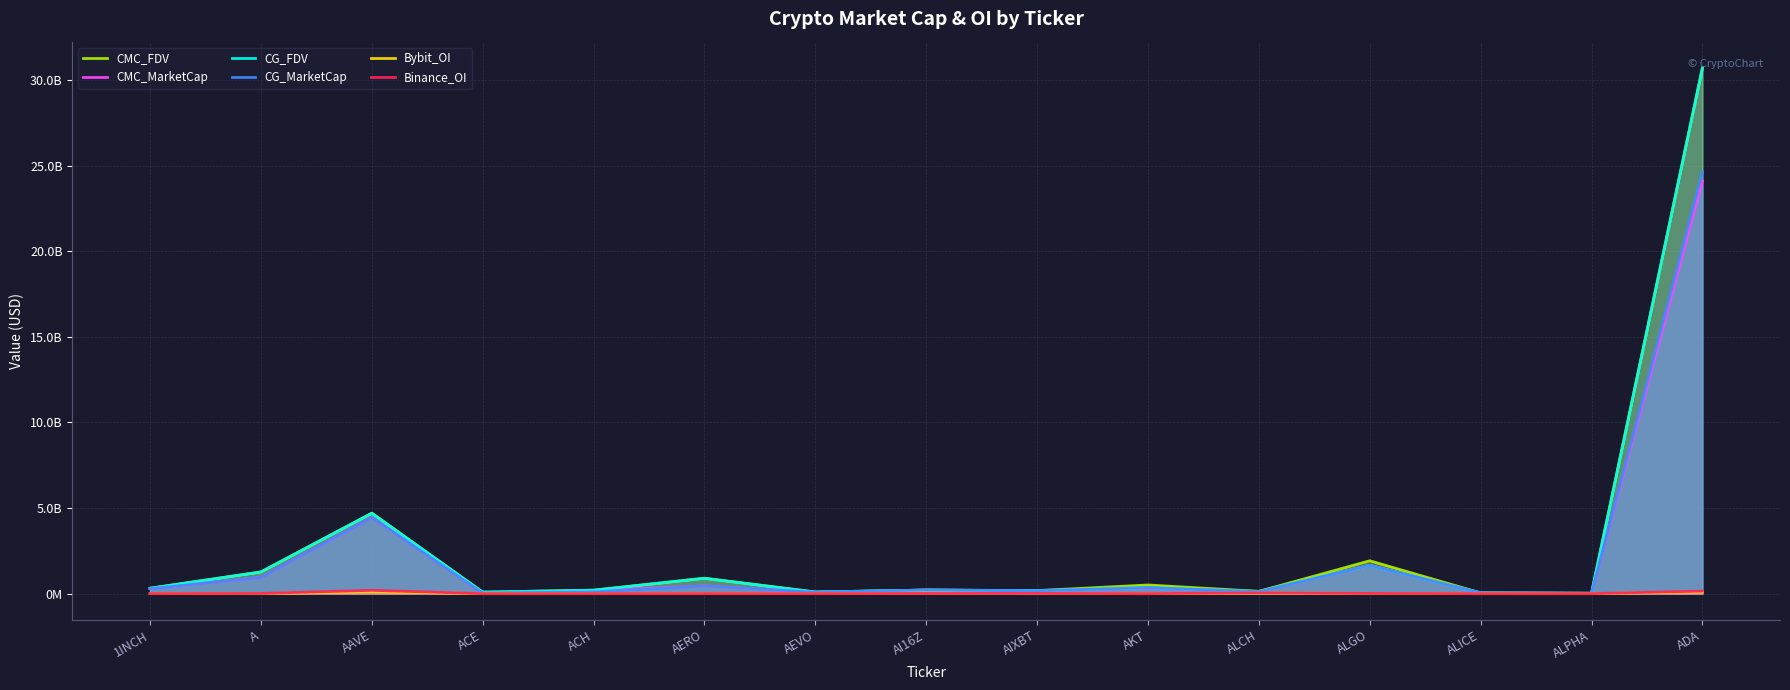

True or false: CMC_MarketCap has a value of 39885350.3 at ACE.

True